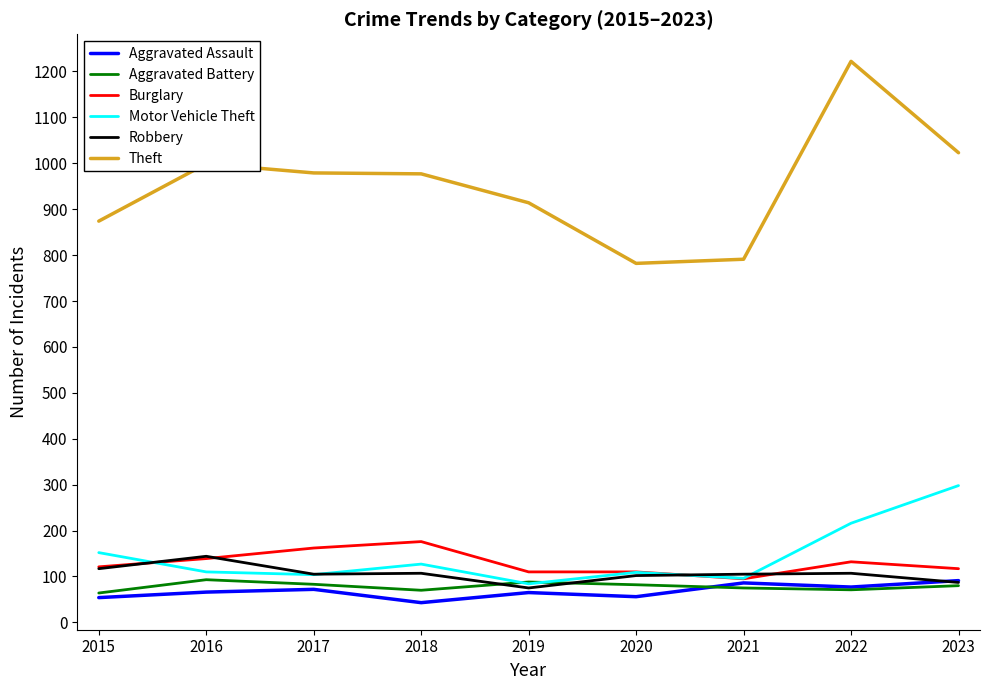

What is the highest value of the Motor Vehicle Theft series?

298